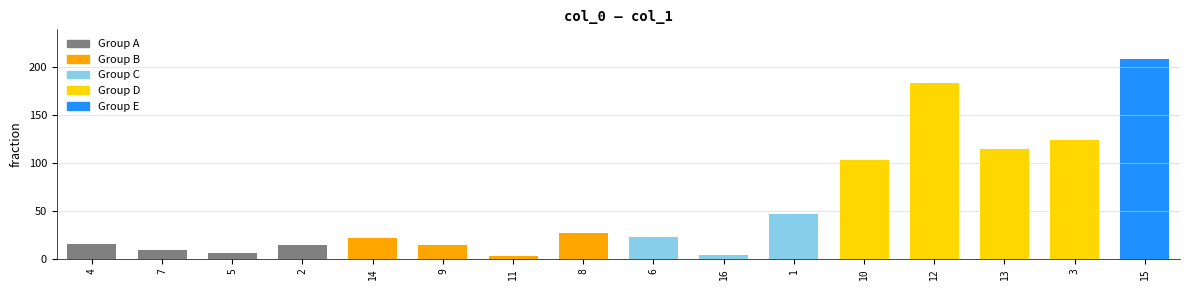

What is the average value?

57.4